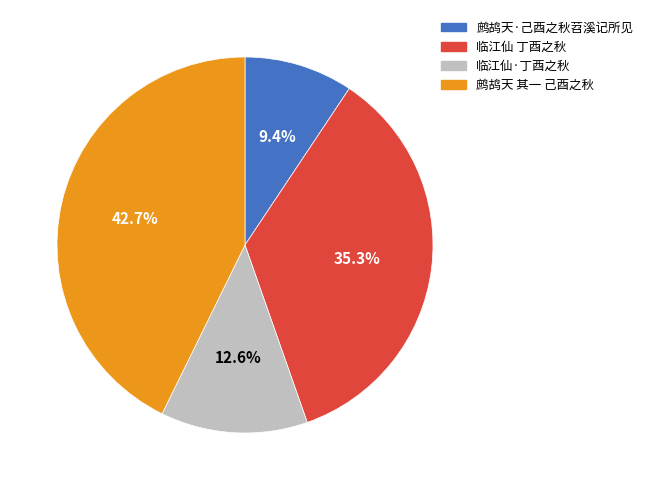

Does any single category account for the majority?

No